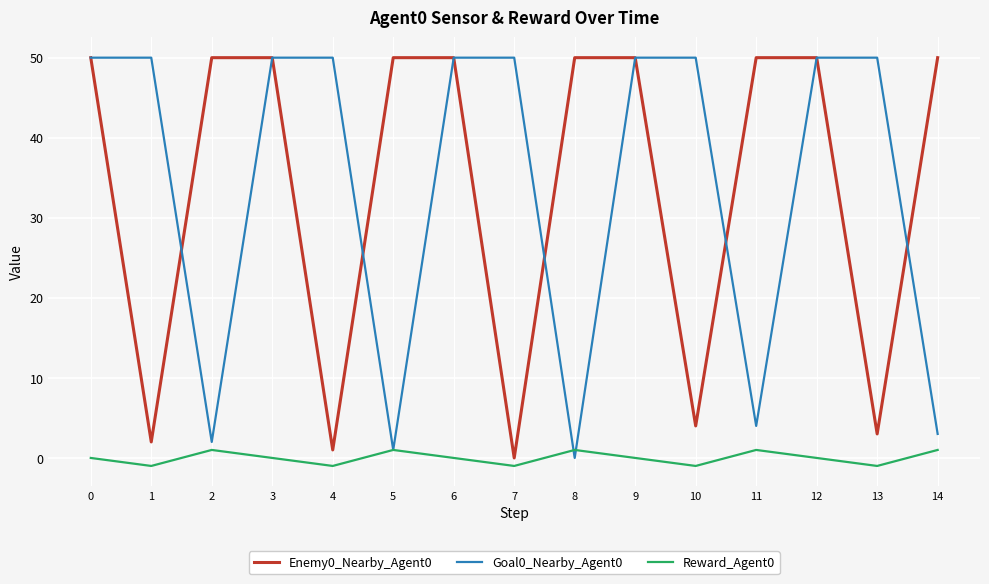

What are all the series names shown in the legend?

Enemy0_Nearby_Agent0, Goal0_Nearby_Agent0, Reward_Agent0